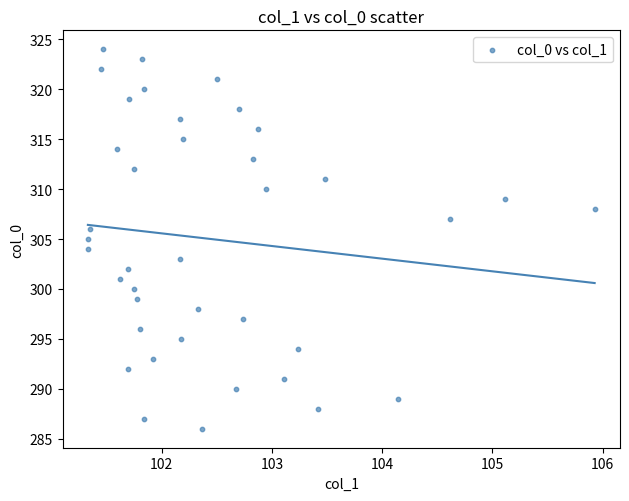

What is the range of Y values (max minus min)?

38